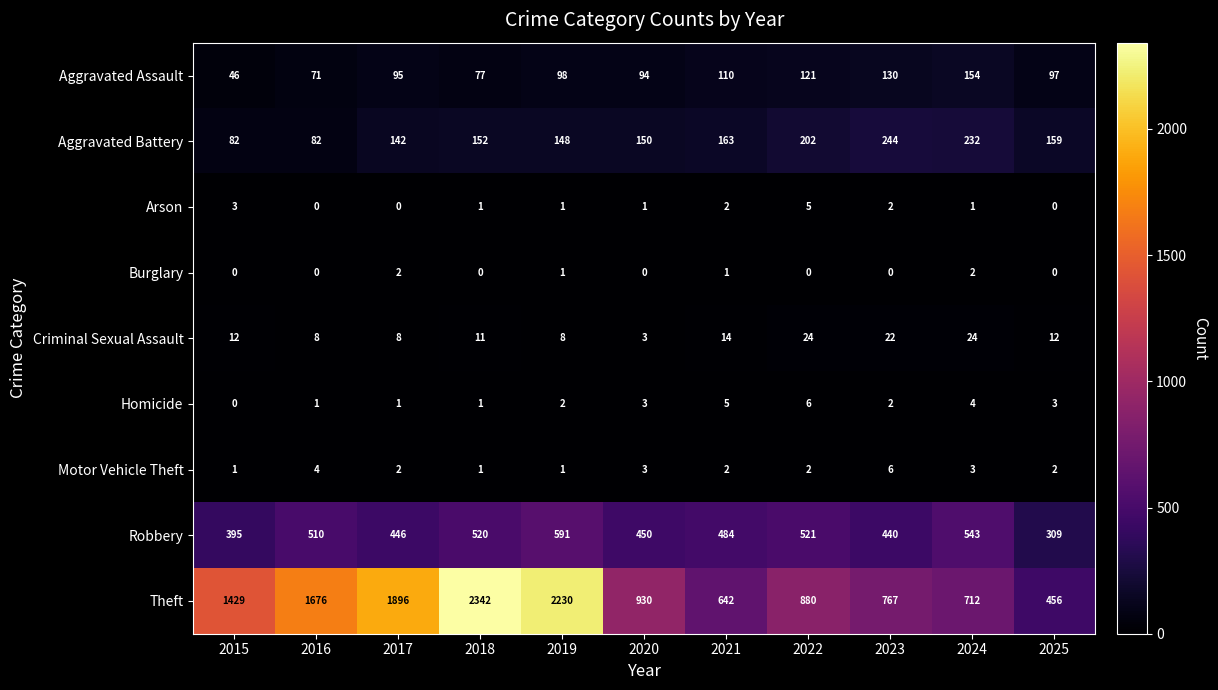

What value does the Criminal Sexual Assault series have at 2017, to the nearest 10?

10